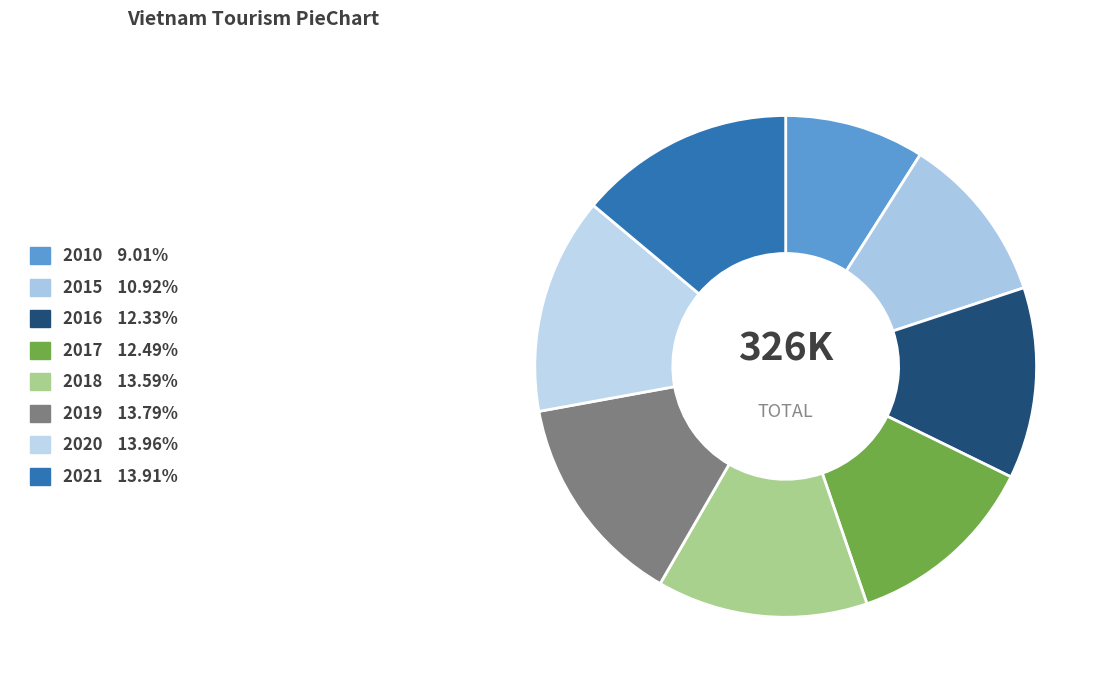

What is the ratio of the value at 2017 to the value at 2010?

1.4